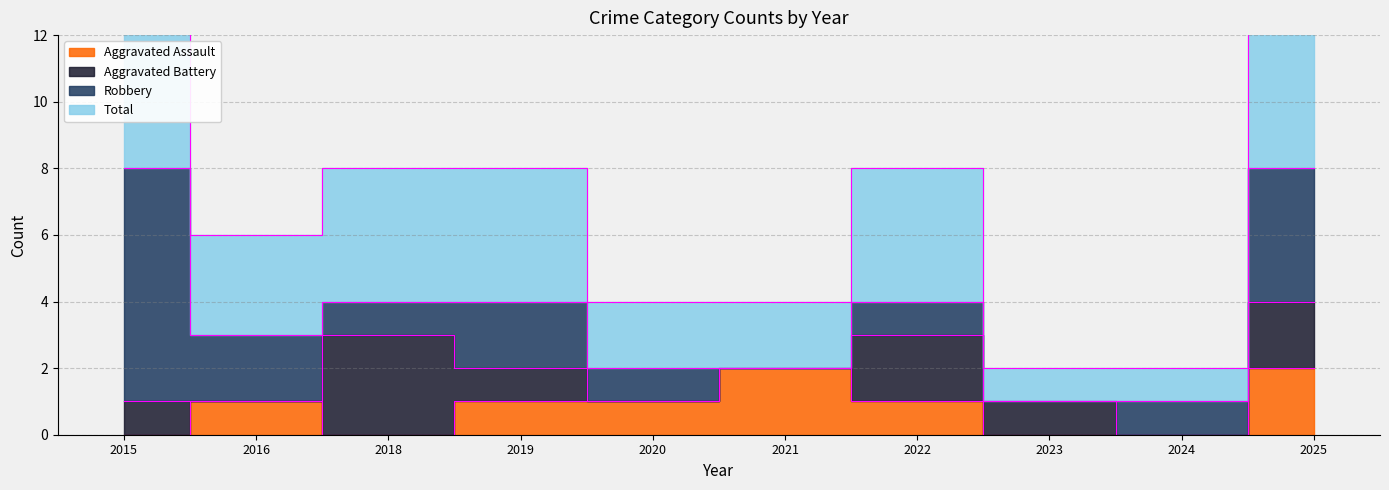

At which label does Total reach its peak?

2015